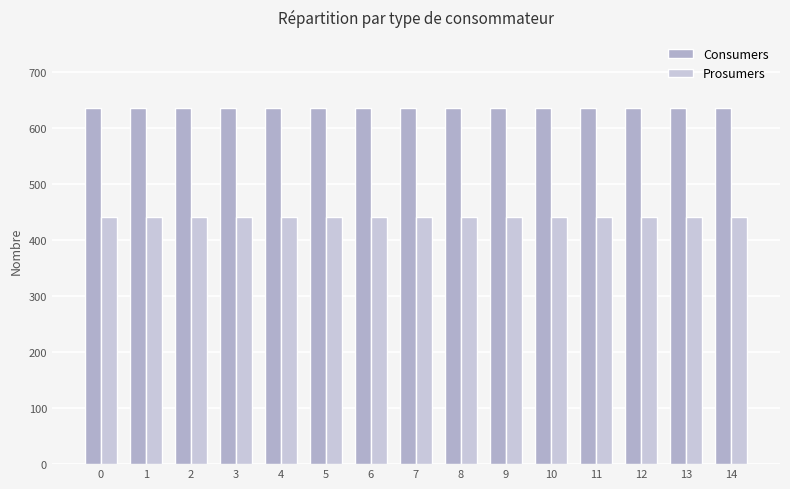

What are all the series names shown in the legend?

Consumers, Prosumers